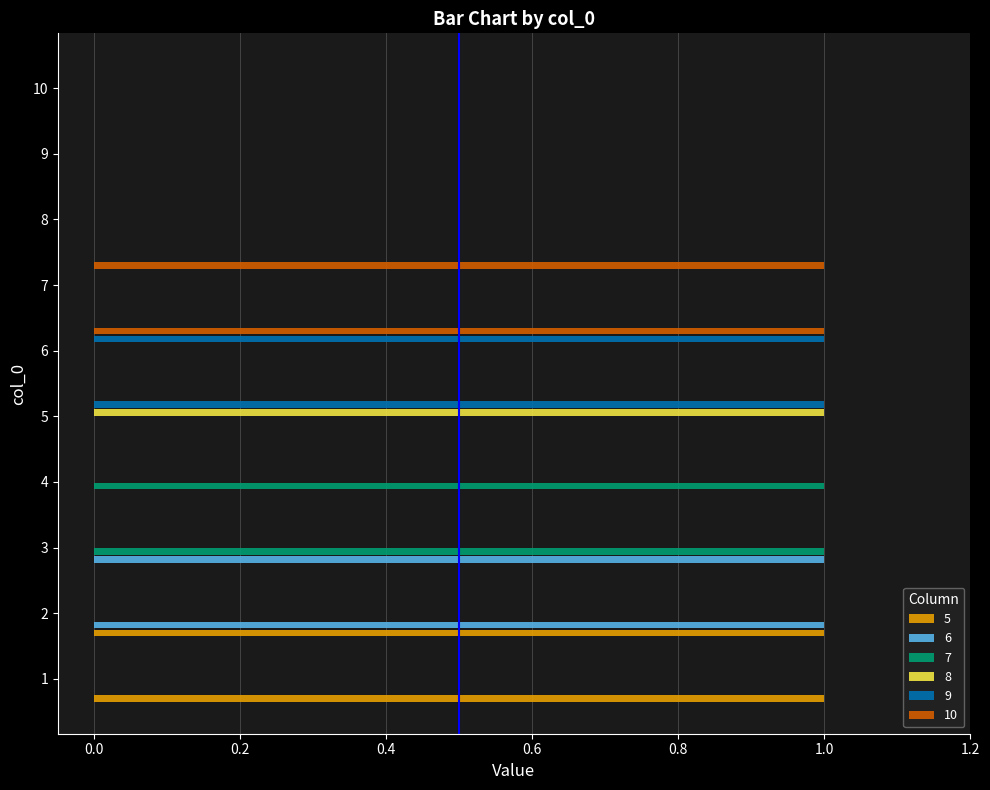

The value of 9 at 1 is 1. True or false?

False